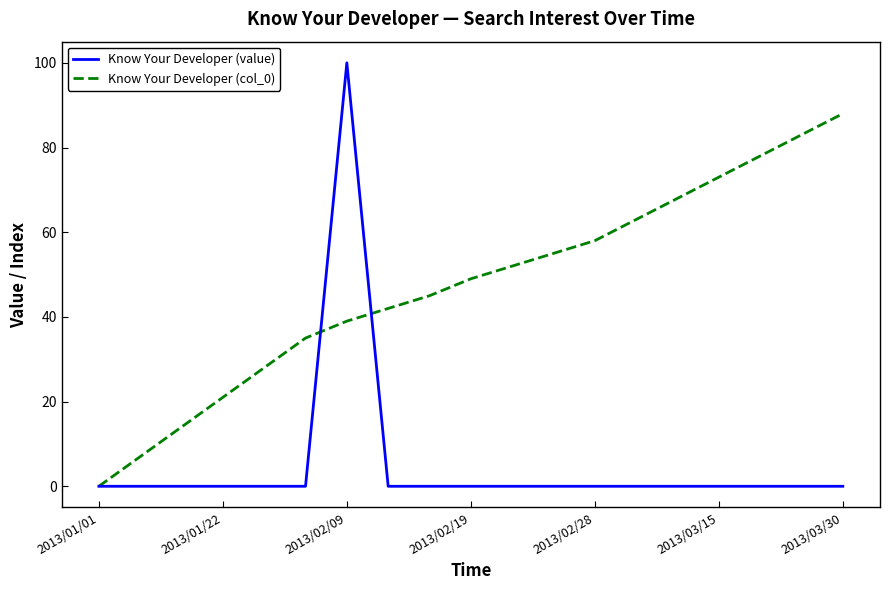

List the series in order of their peak value, lowest first.

Know Your Developer (col_0), Know Your Developer (value)